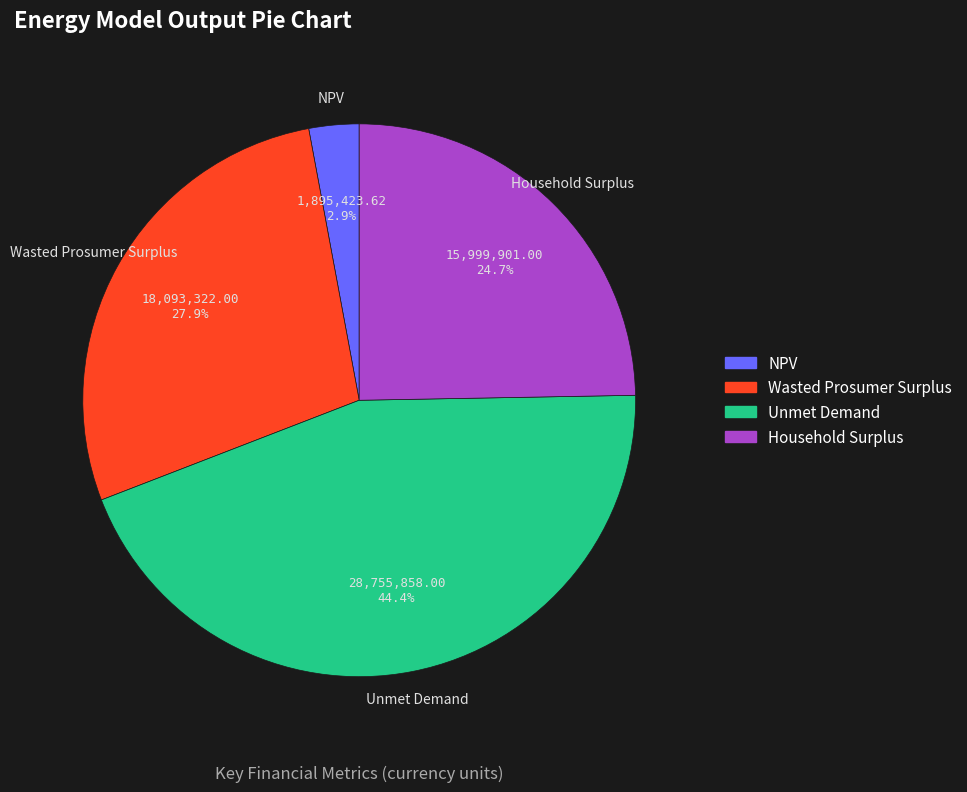

Count the number of slices in the pie.

4